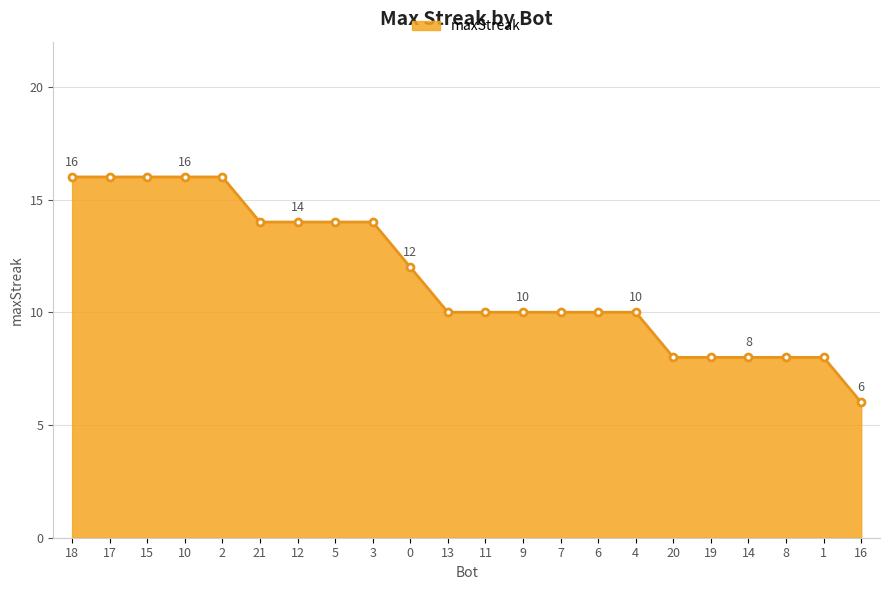

What is the change in value from 0 to 8?

-4